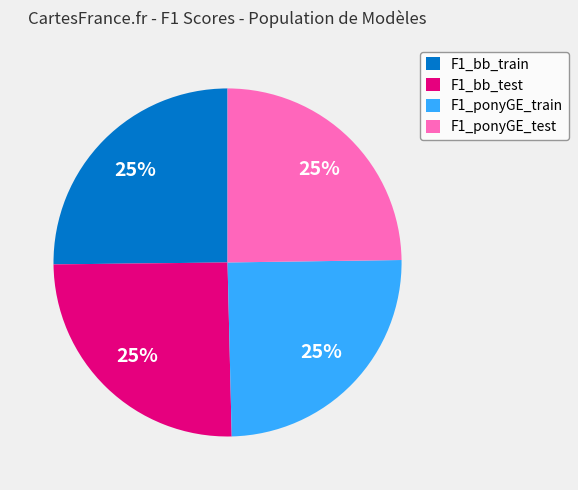

True or false: F1_ponyGE_test accounts for 25% of the total.

True